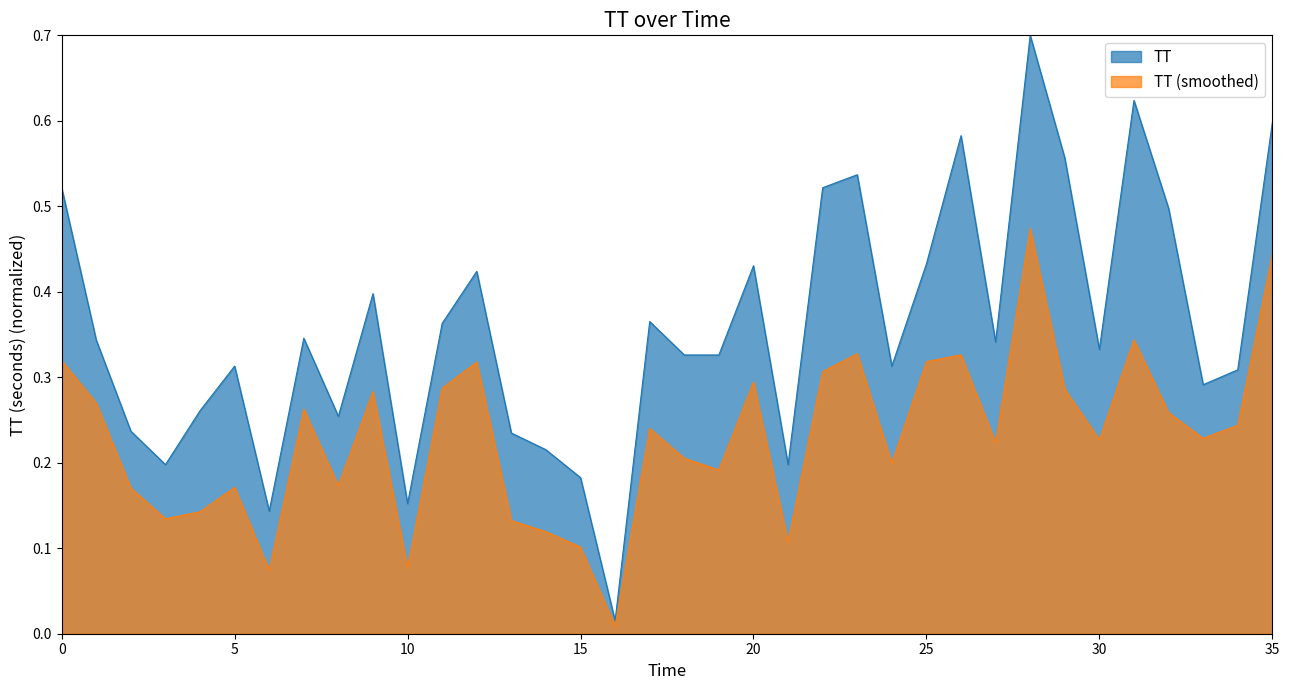

Rank the series at 0 from lowest to highest value.

TT (smoothed), TT